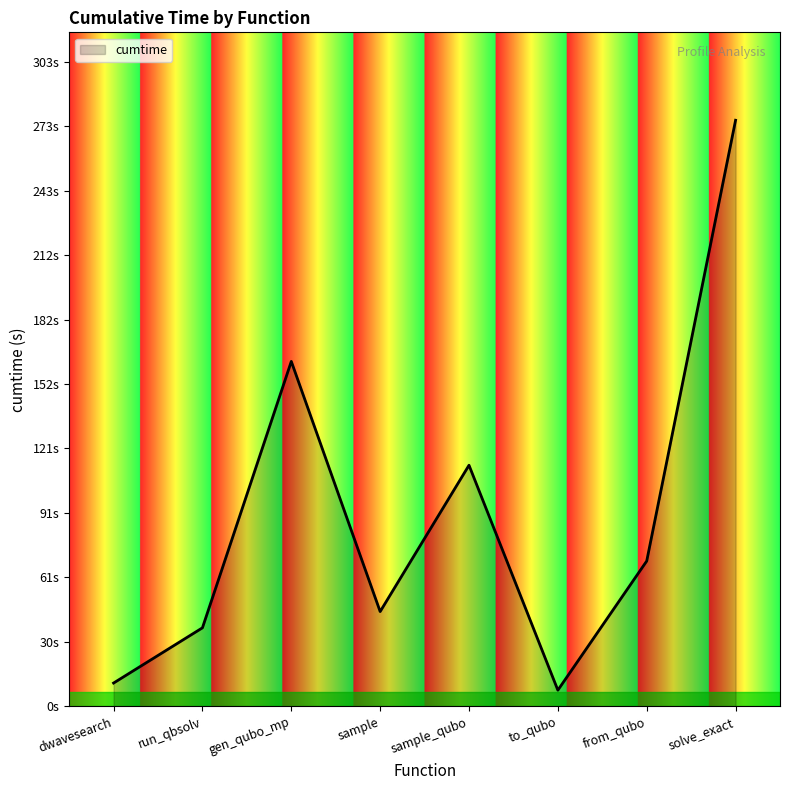

Does the chart display data point markers on the line(s)?

No